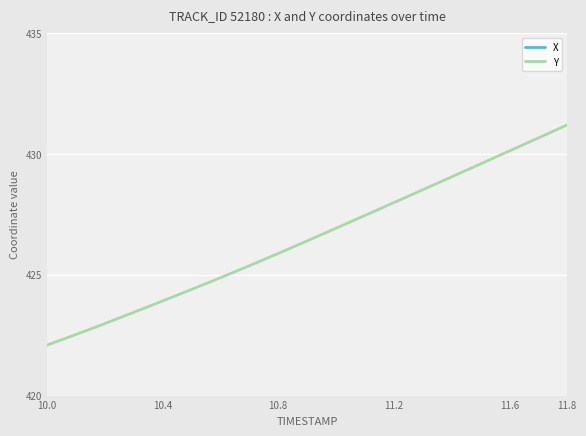

True or false: X and Y intersect in this chart.

False